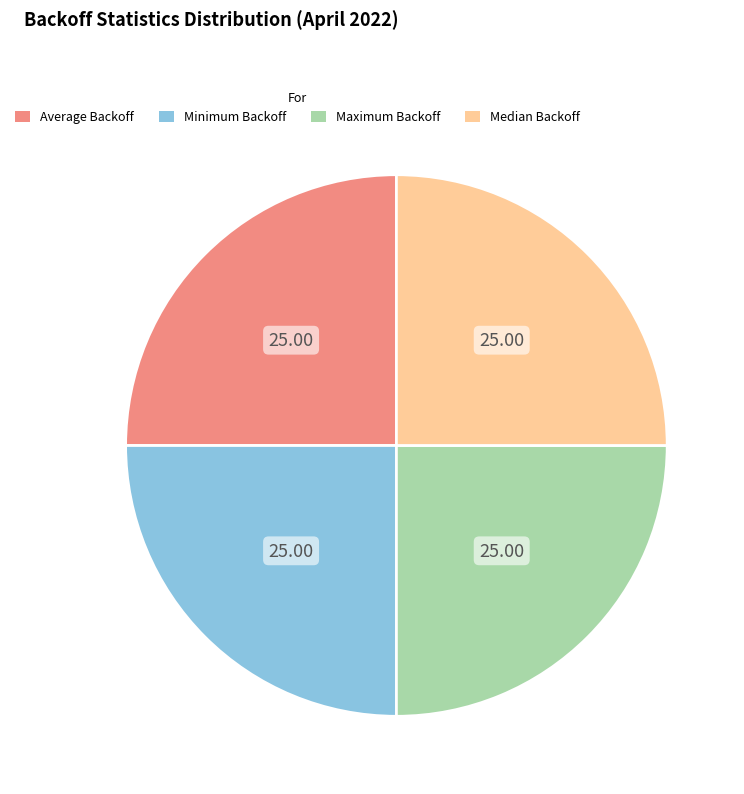

Approximately how many times larger is the value at Maximum Backoff compared to Minimum Backoff?

1.0